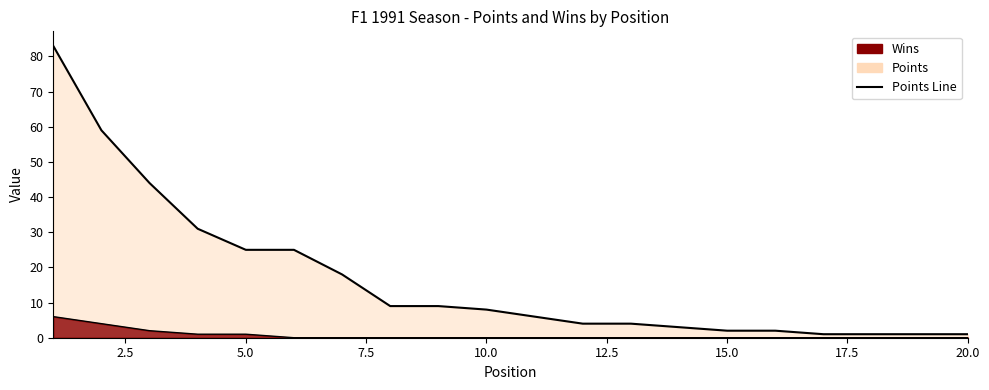

True or false: Wins has more than 2 interior local peaks.

False